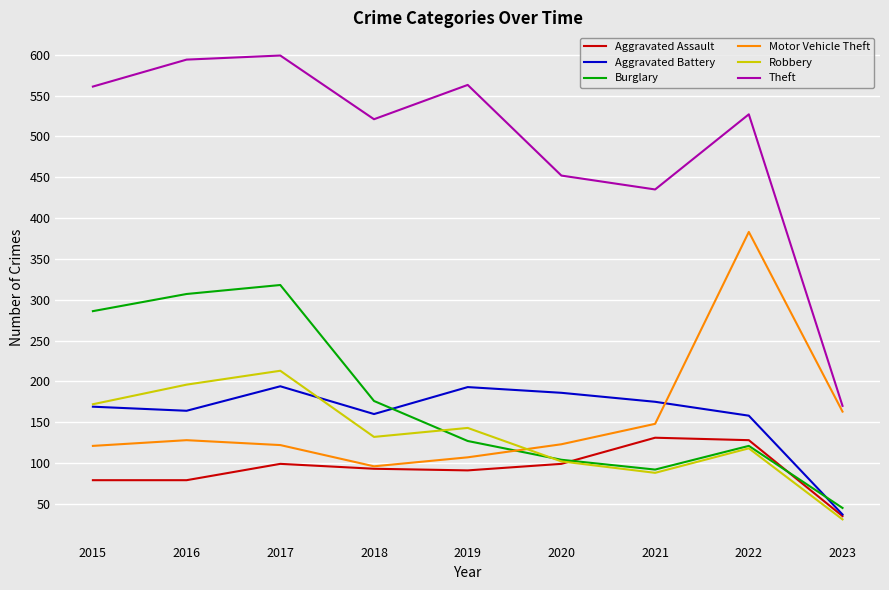

At how many categories does at least one series exceed 475?

6